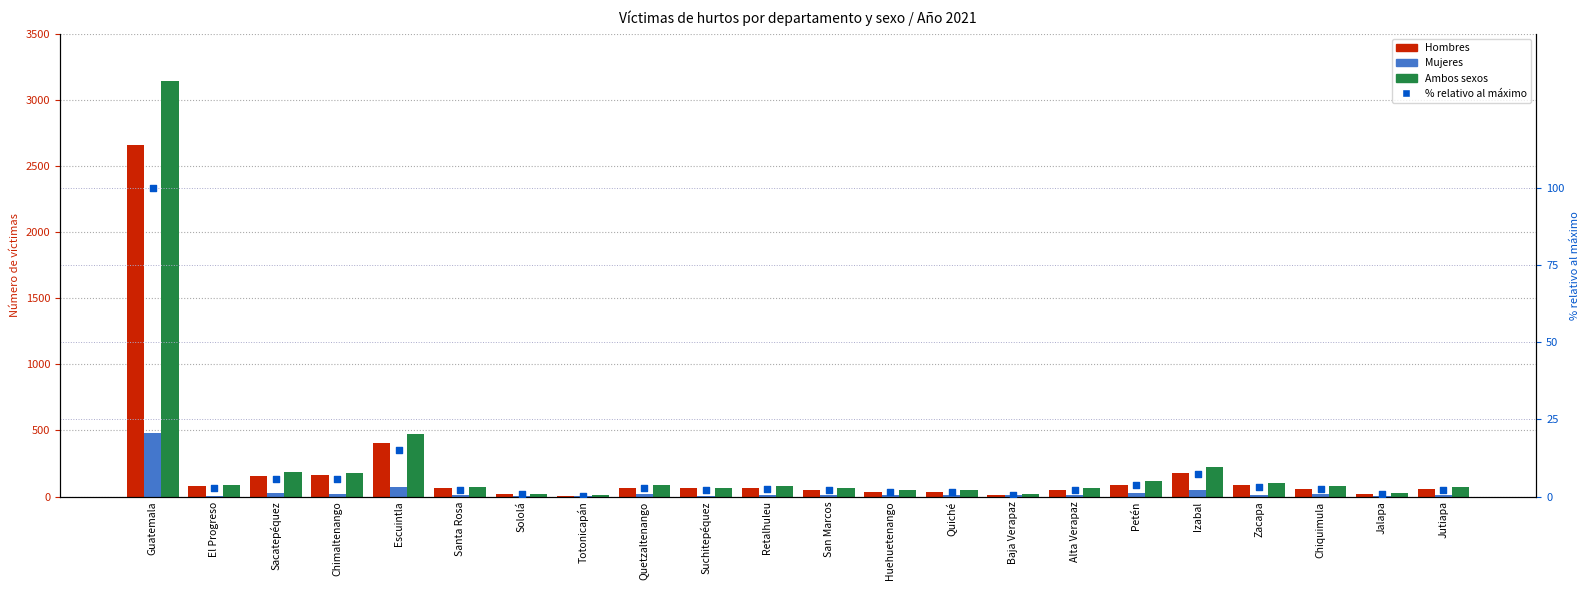

At how many categories does at least one series exceed 2522?

1